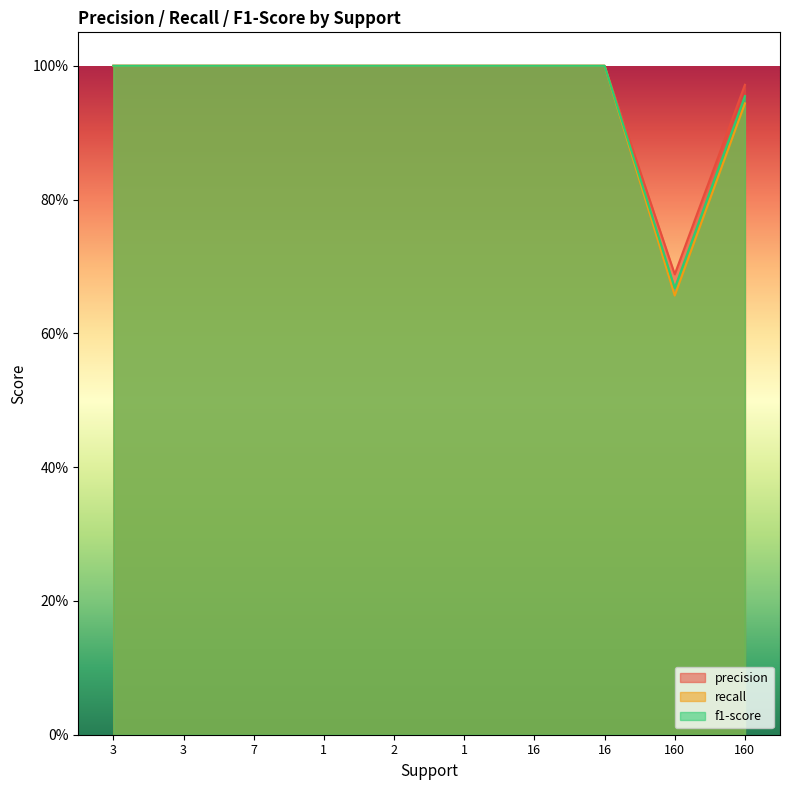

How many categories are shown in the chart?

10